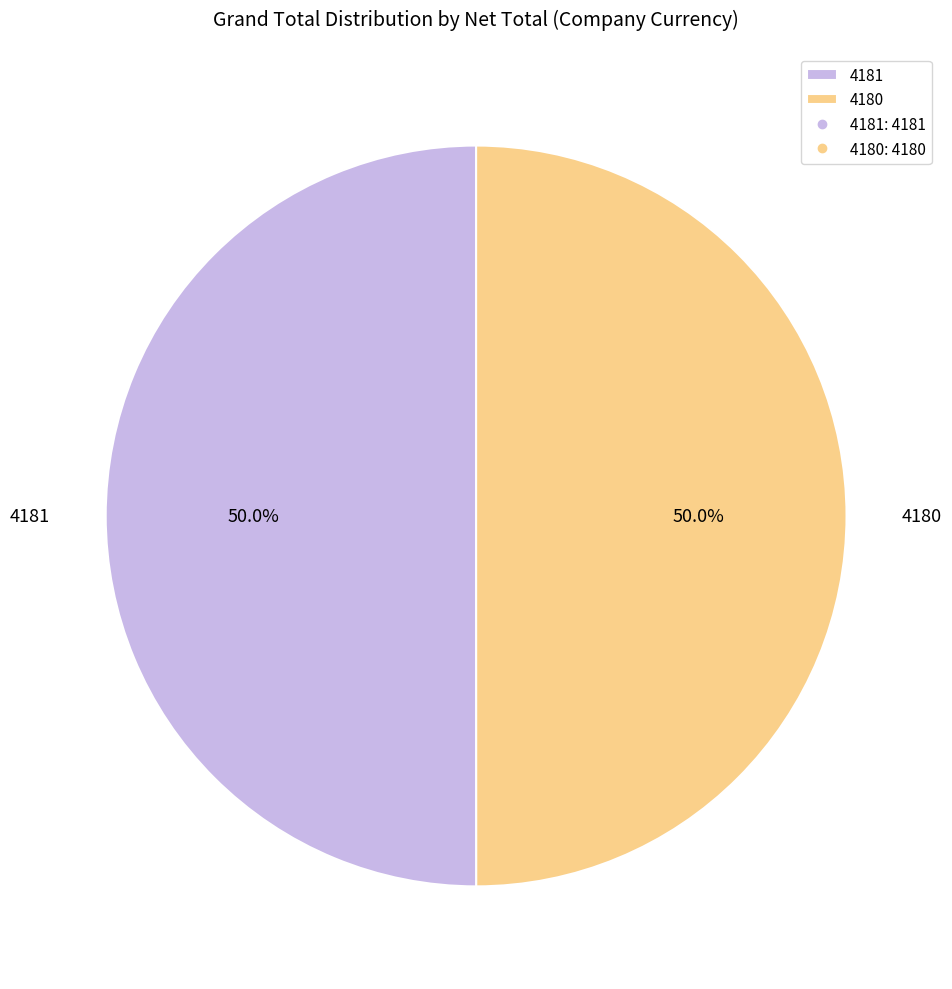

What is the ratio of the value at 4180 to the value at 4181?

1.0